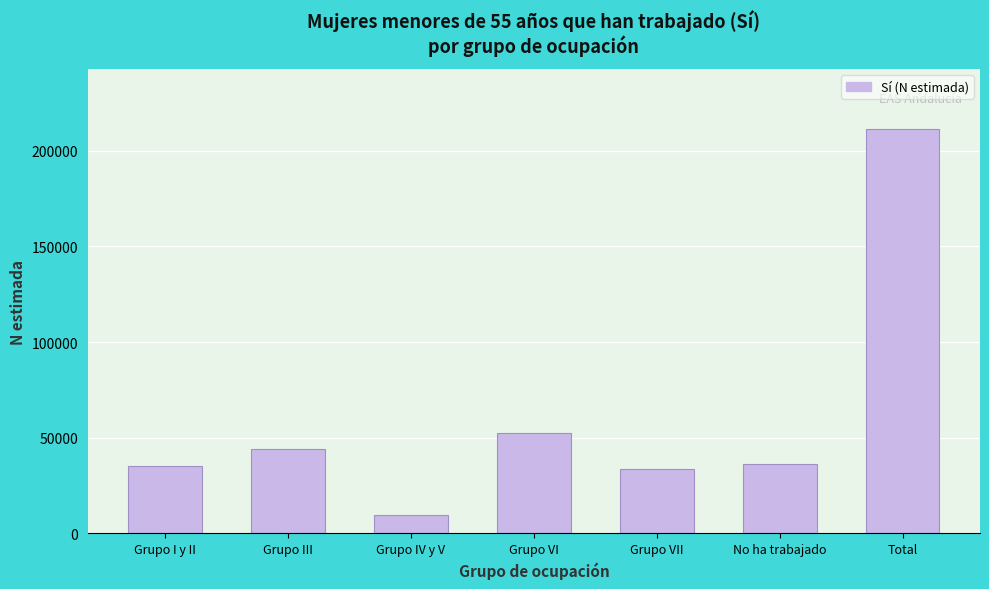

The chart shows a value of 12841 at Grupo VII. True or false?

False